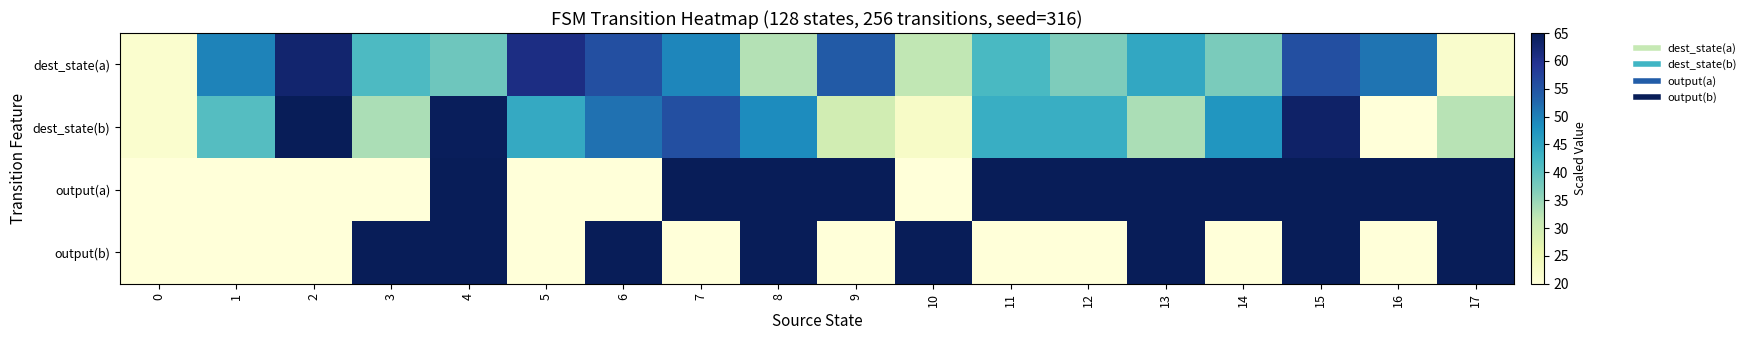

At which category is the sum across all series the highest?

15